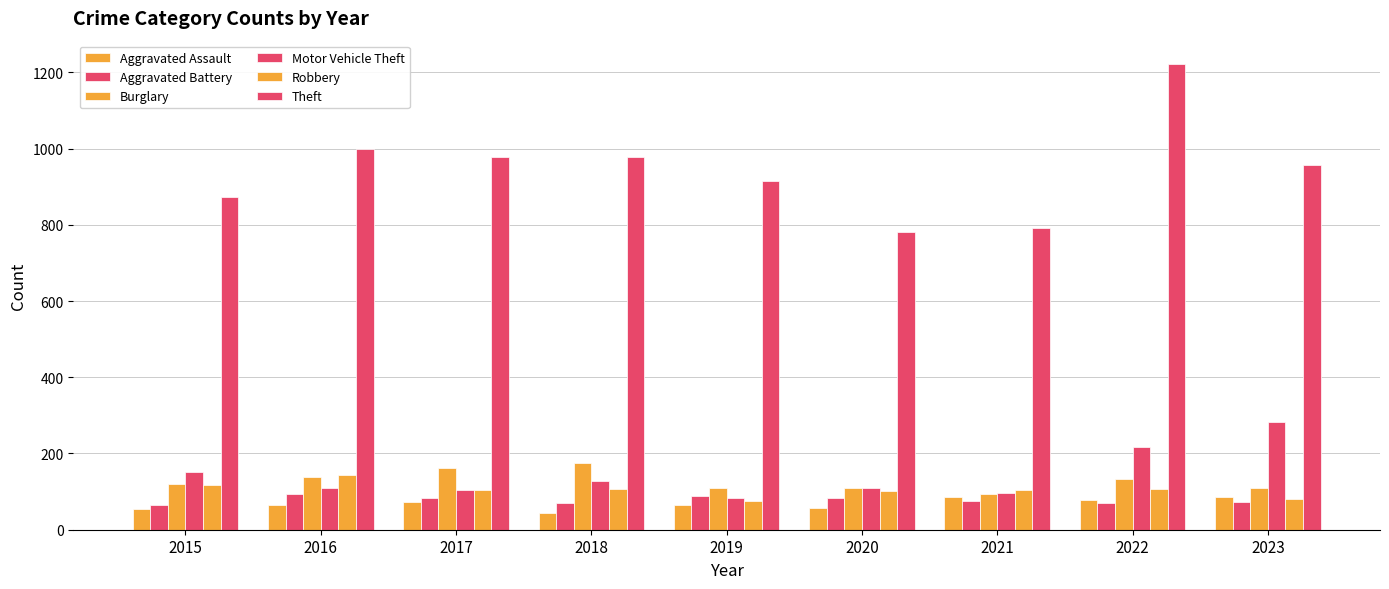

Which series has the largest total across all categories?

Theft